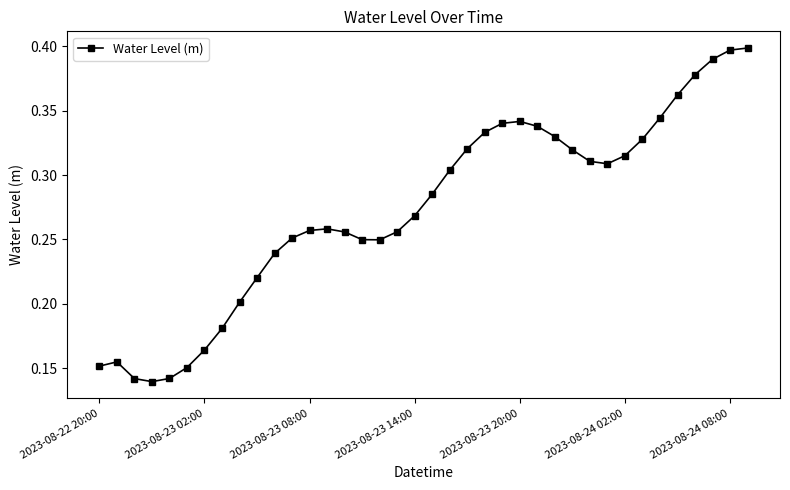

How many values are between 0 and 1?

38